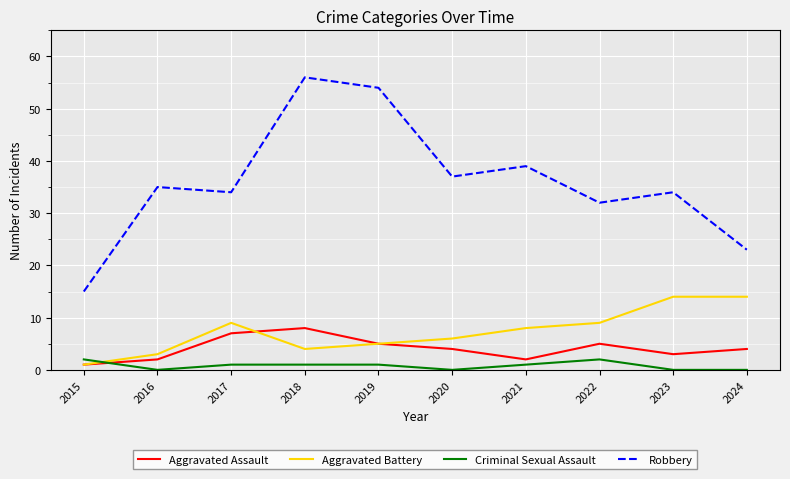

What is the minimum value for Robbery?

15